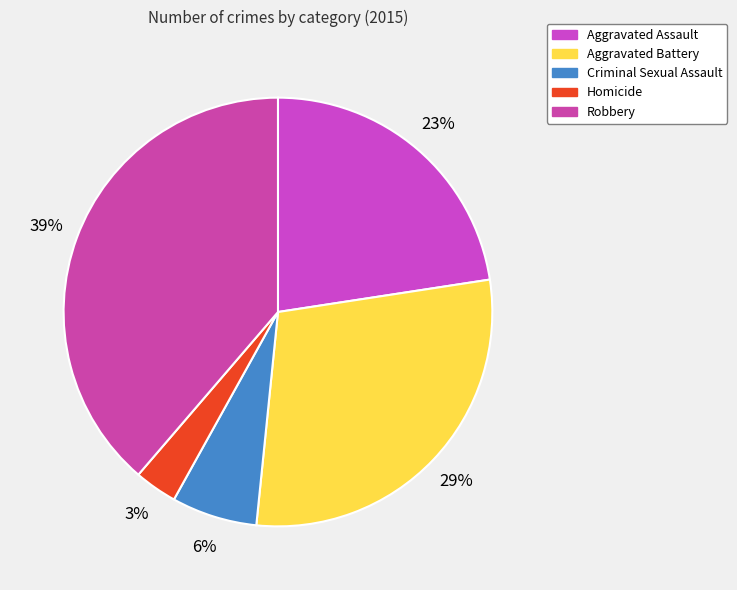

How many slices are in this pie chart?

5